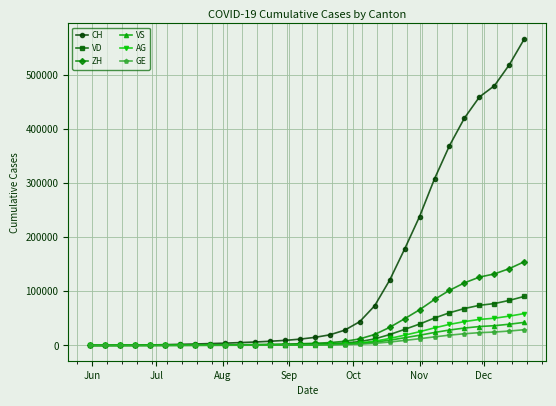

Which series has the widest spread of values?

CH